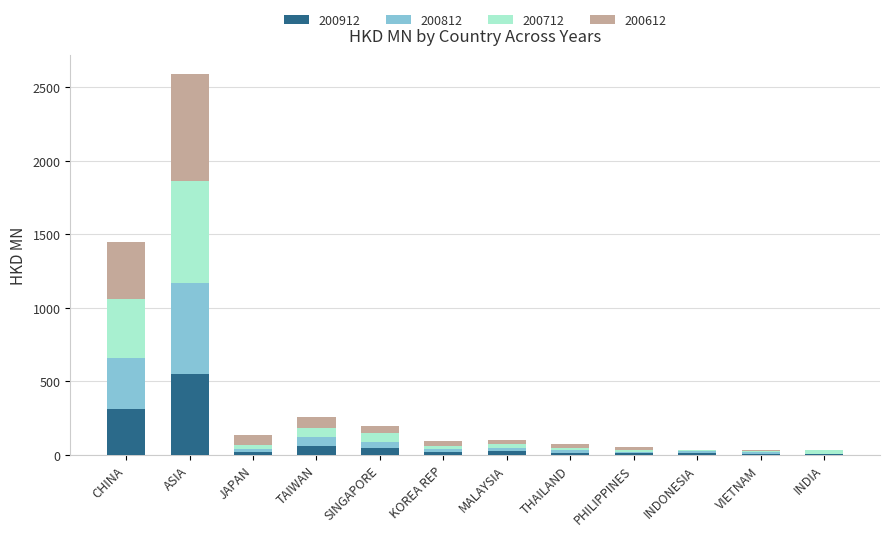

At which label is 200912 closest to 274?

CHINA